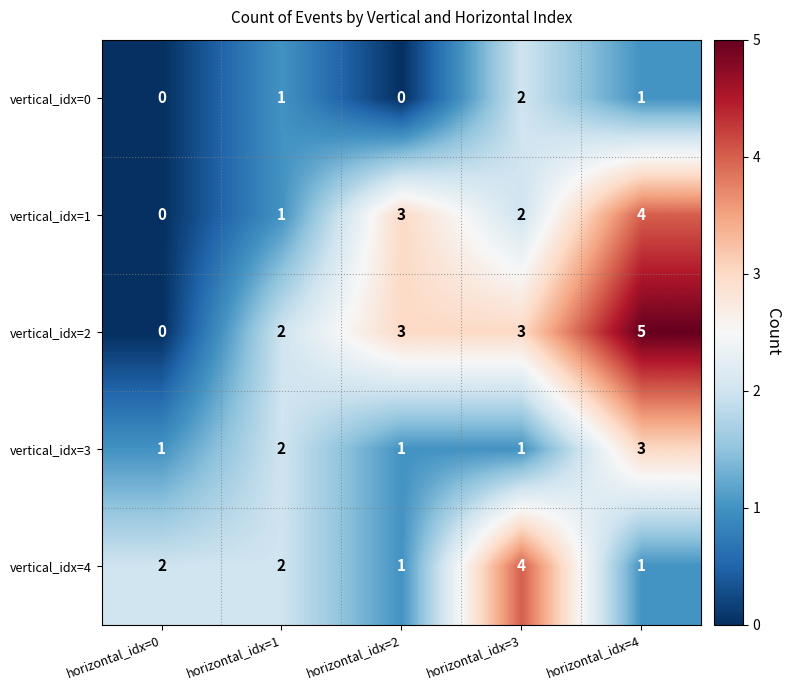

Reading left to right, what are all the values shown in this chart?

vertical_idx=0: horizontal_idx=0=0	horizontal_idx=1=1	horizontal_idx=2=0	horizontal_idx=3=2	horizontal_idx=4=1
vertical_idx=1: horizontal_idx=0=0	horizontal_idx=1=1	horizontal_idx=2=3	horizontal_idx=3=2	horizontal_idx=4=4
vertical_idx=2: horizontal_idx=0=0	horizontal_idx=1=2	horizontal_idx=2=3	horizontal_idx=3=3	horizontal_idx=4=5
vertical_idx=3: horizontal_idx=0=1	horizontal_idx=1=2	horizontal_idx=2=1	horizontal_idx=3=1	horizontal_idx=4=3
vertical_idx=4: horizontal_idx=0=2	horizontal_idx=1=2	horizontal_idx=2=1	horizontal_idx=3=4	horizontal_idx=4=1